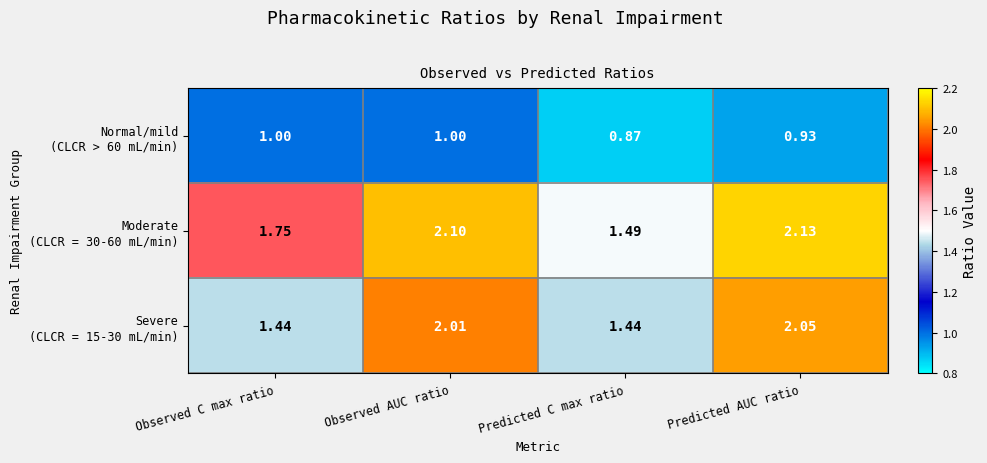

Which label corresponds to the largest value in the chart?

Predicted AUC ratio